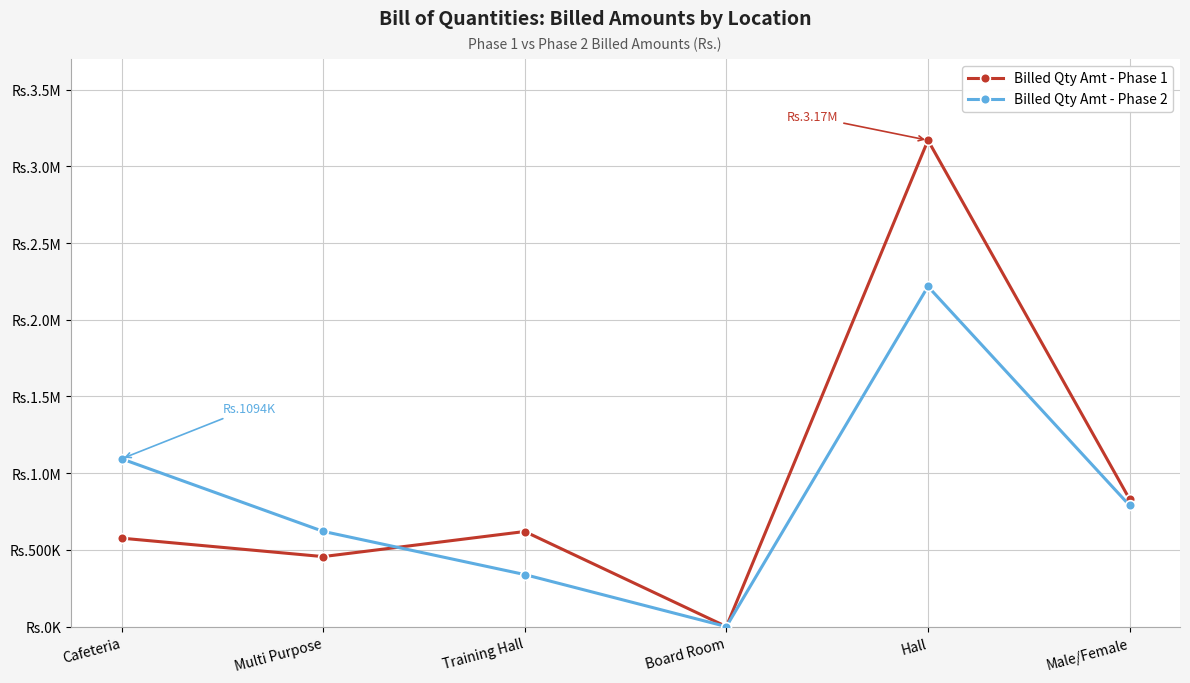

At which category is the sum across all series the highest?

Hall